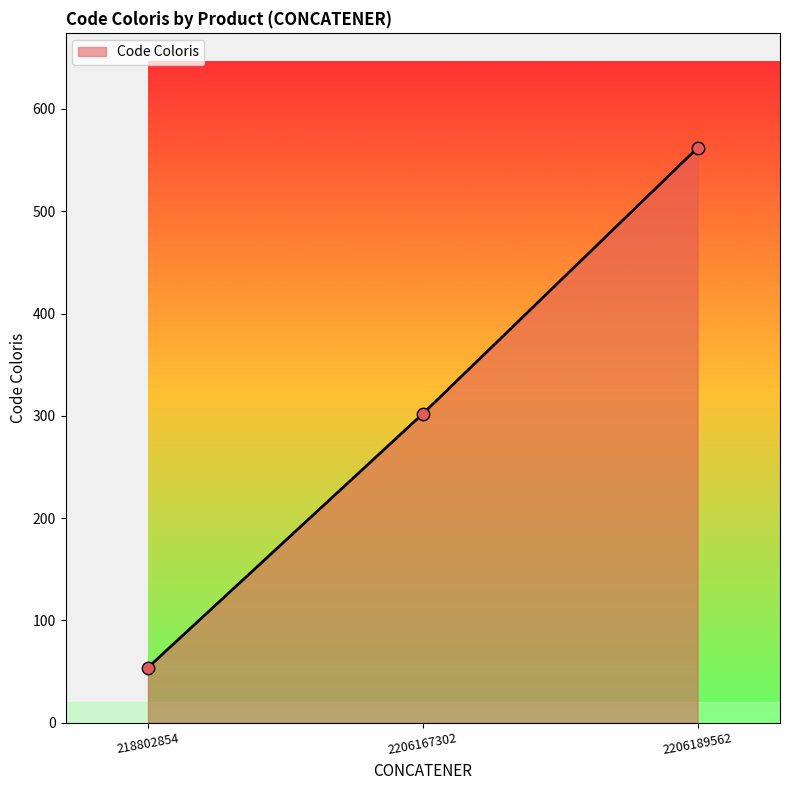

Between 2206167302 and 218802854, which is larger?

2206167302